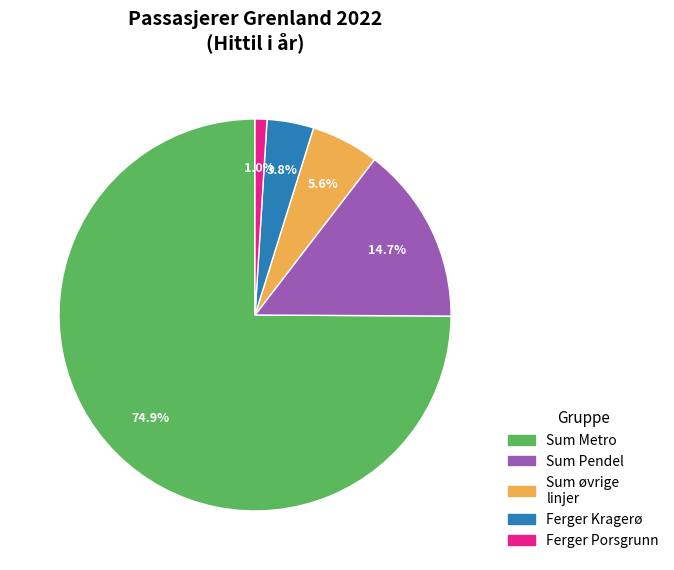

Which category has the biggest portion of the pie?

Sum Metro